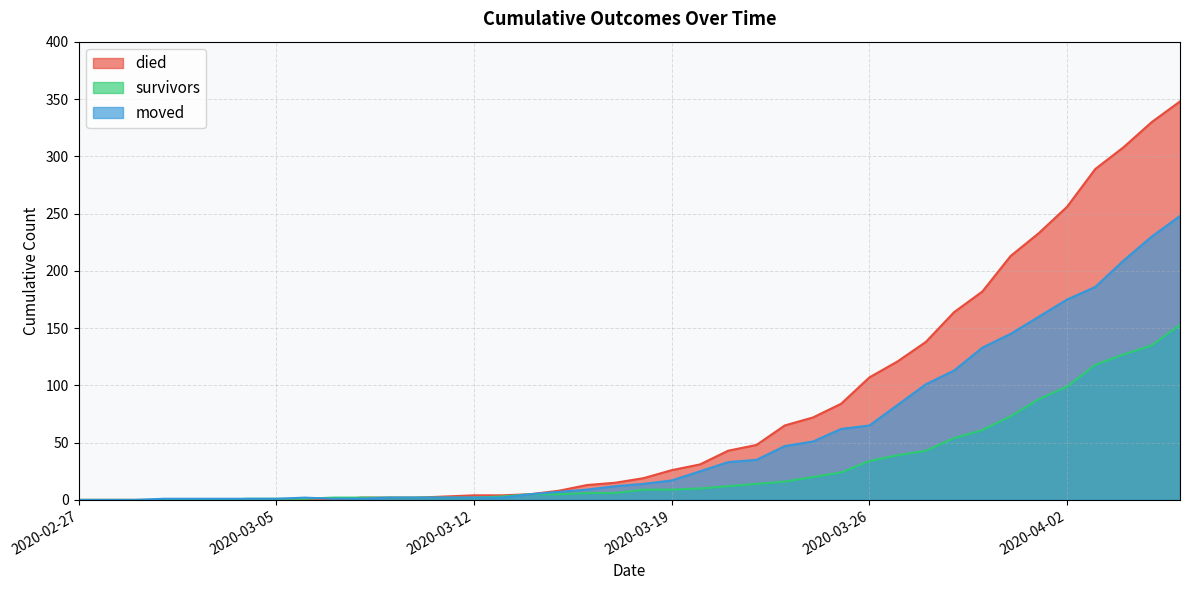

Does the chart have visible grid lines?

Yes